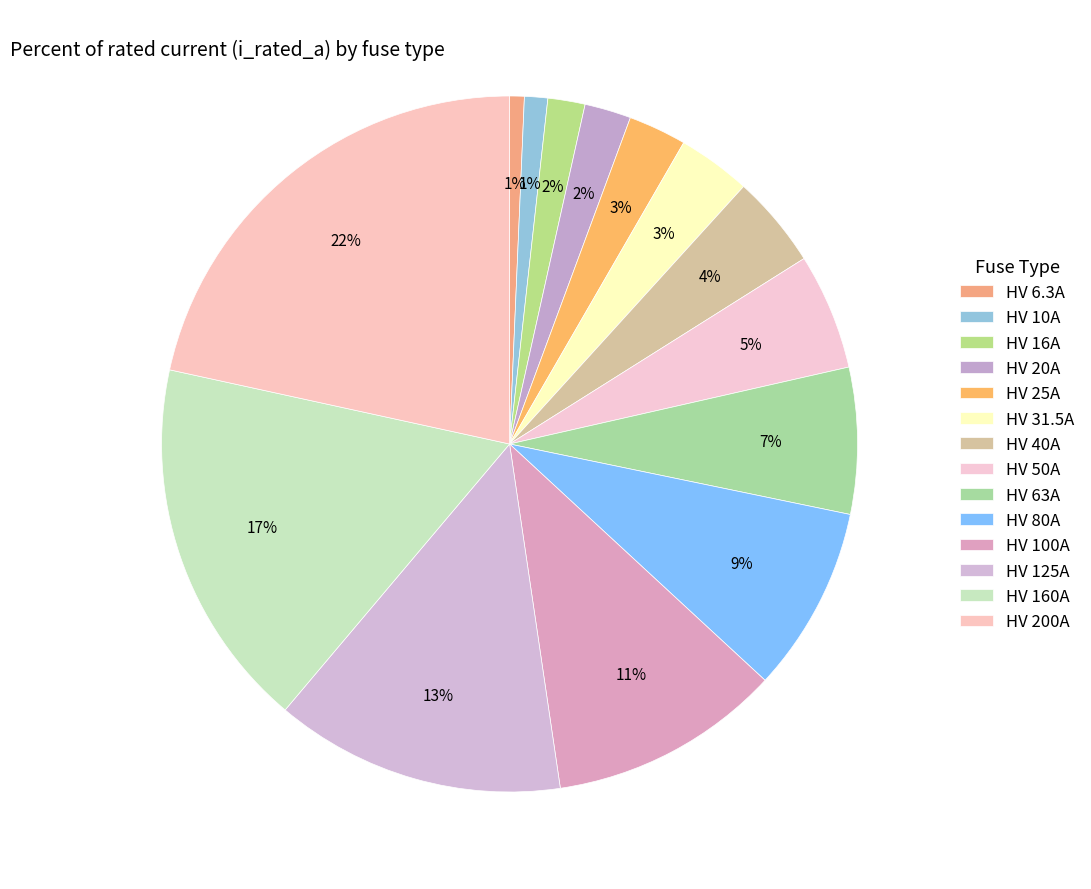

What percentage is the HV 100A slice, to the nearest percent?

11%